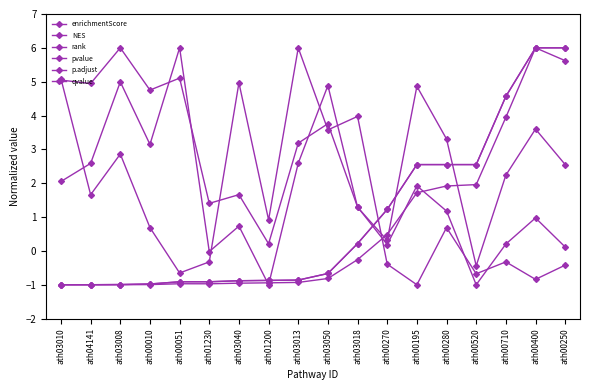

Is this an area chart (filled region under the line)?

No